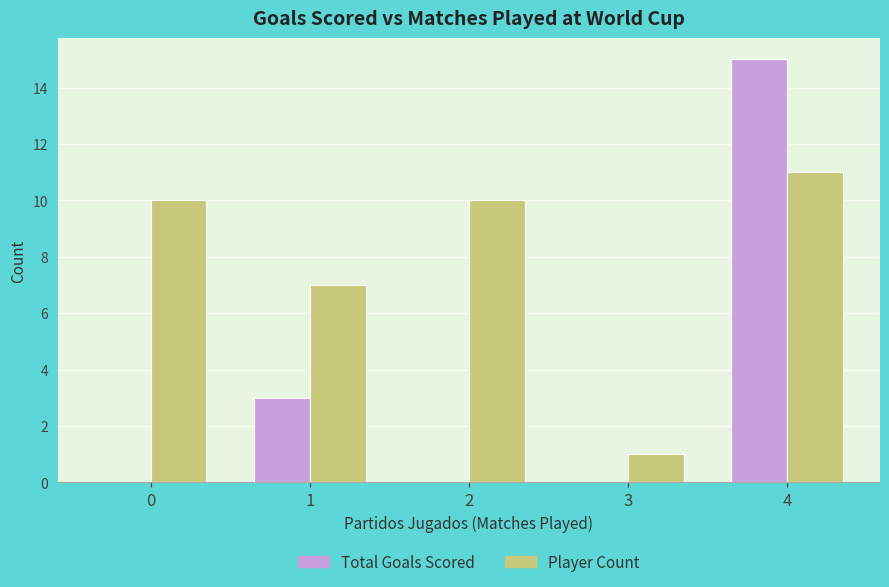

What is the approximate value of Total Goals Scored at 4?

15